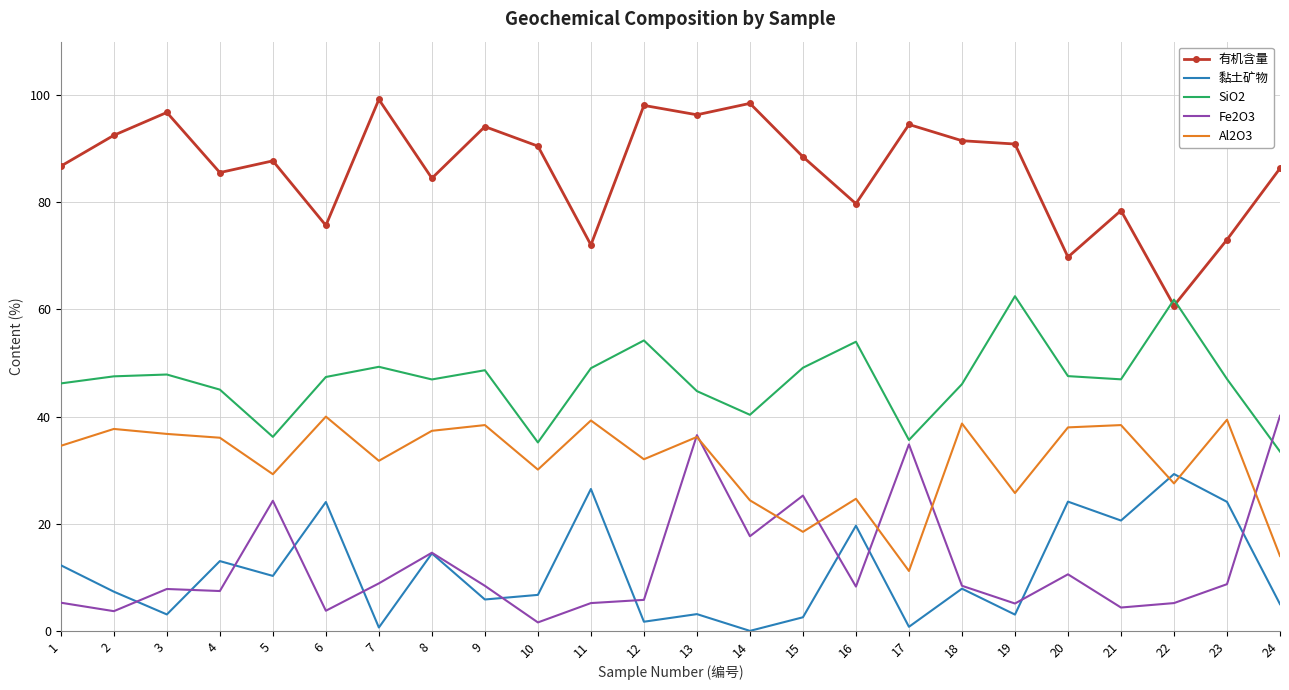

Where is the first local minimum for Fe2O3?

2